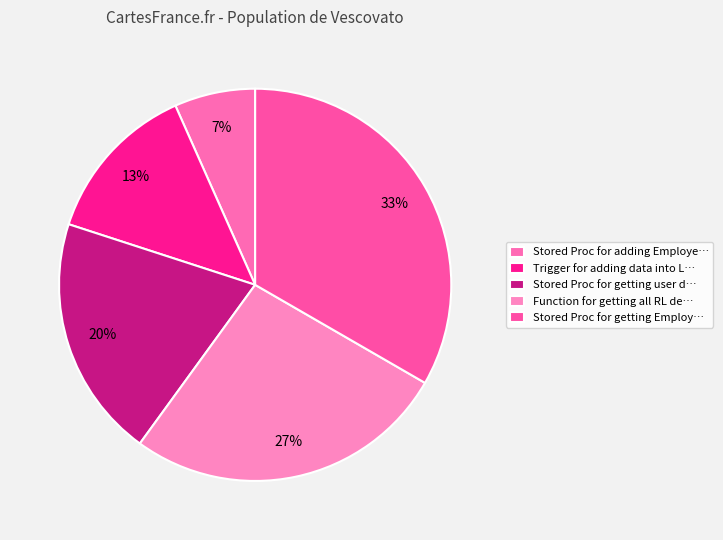

How many slices are in this pie chart?

5